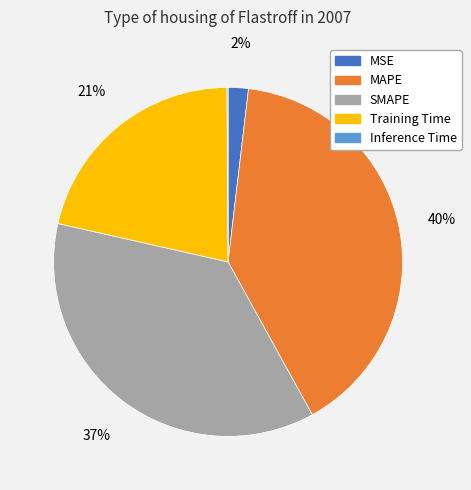

The MAPE slice represents 33% of the pie. True or false?

False